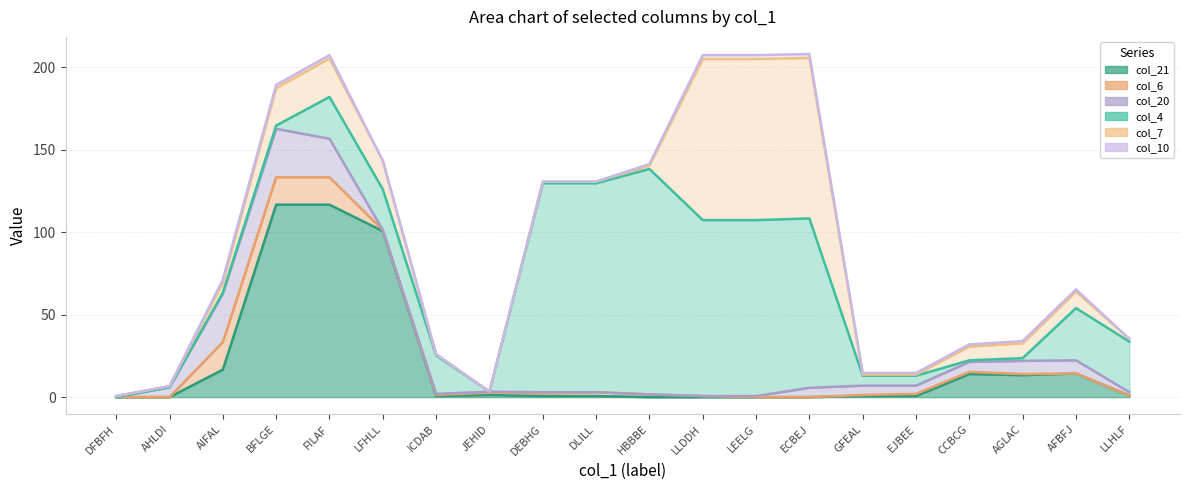

True or false: col_20 has a value of 0 at AHLDI.

True